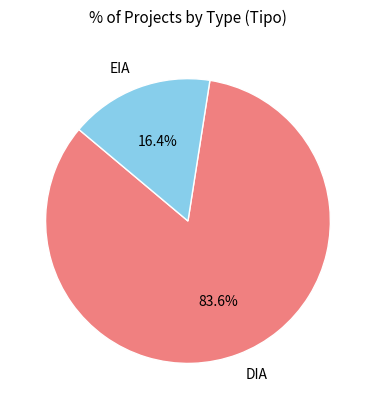

Is it true that DIA is 84% of the pie?

True